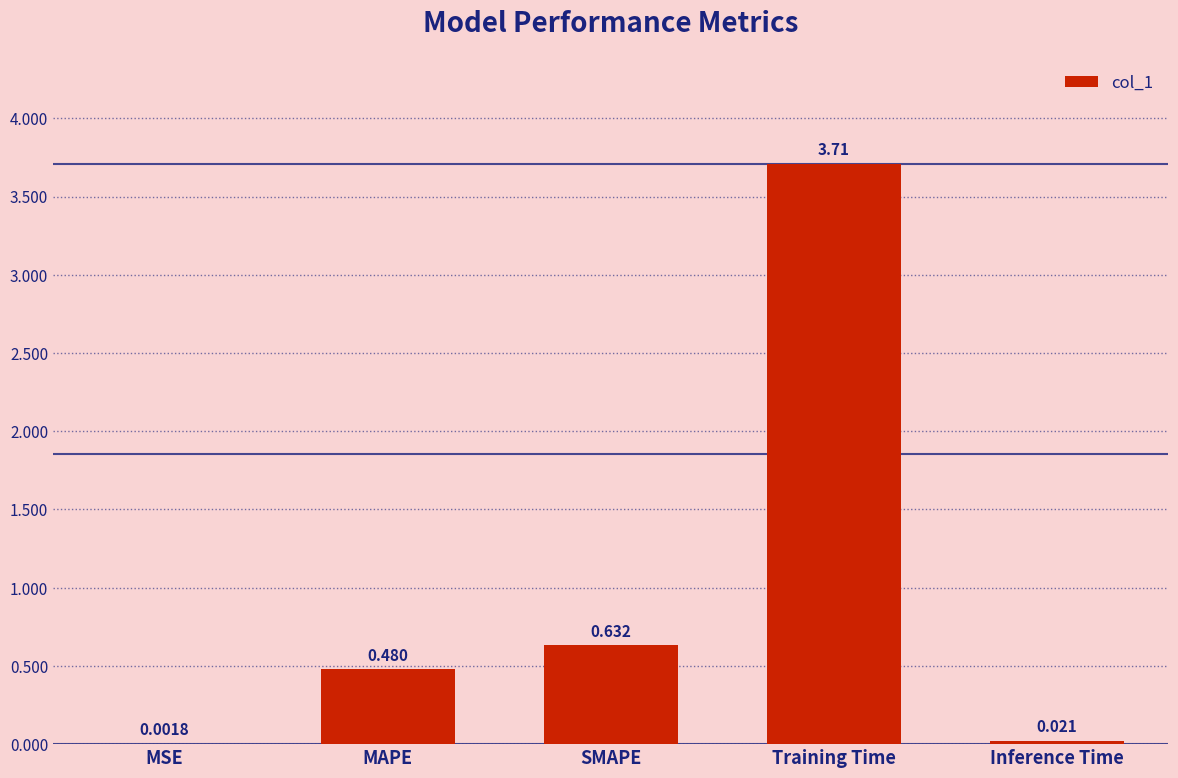

Which category has the highest value across all series?

Training Time